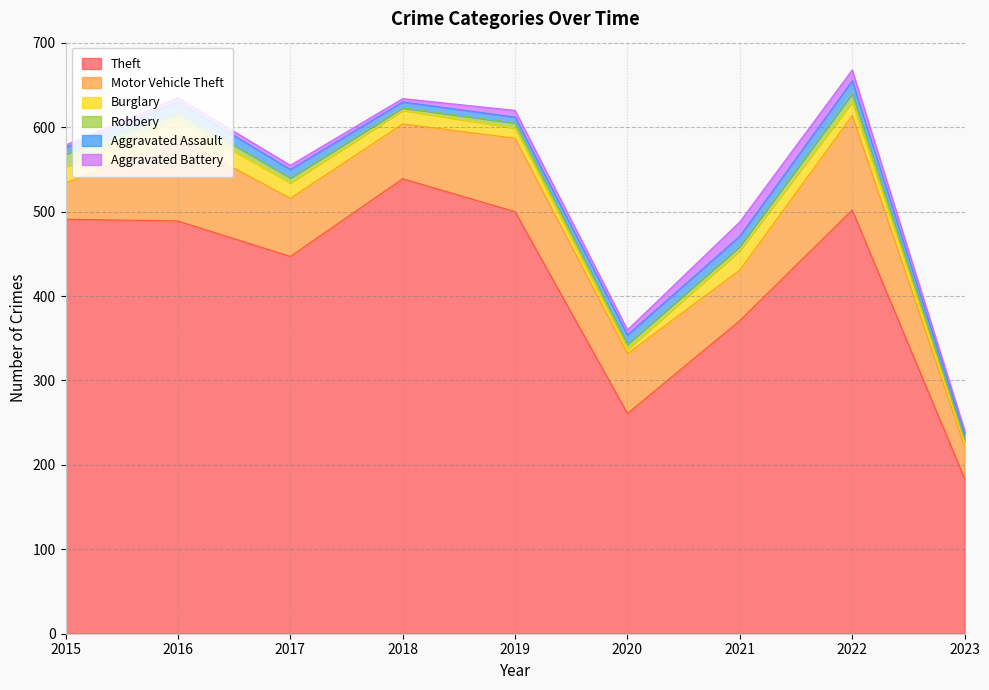

Rank the categories by Motor Vehicle Theft value from highest to lowest.

2022, 2016, 2019, 2020, 2017, 2018, 2021, 2015, 2023